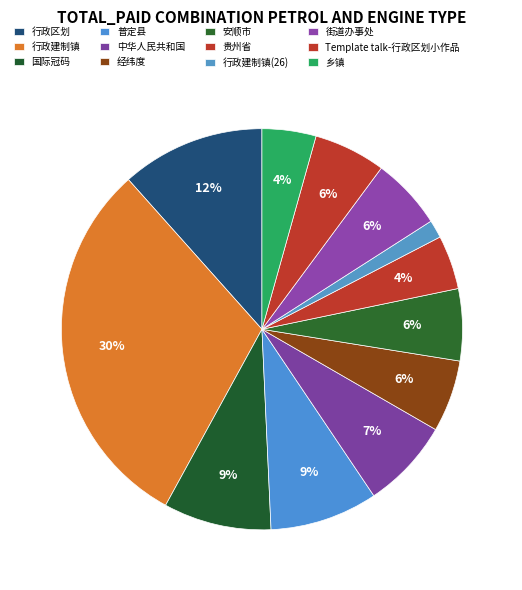

What percentage is the 乡镇 slice, to the nearest percent?

4%